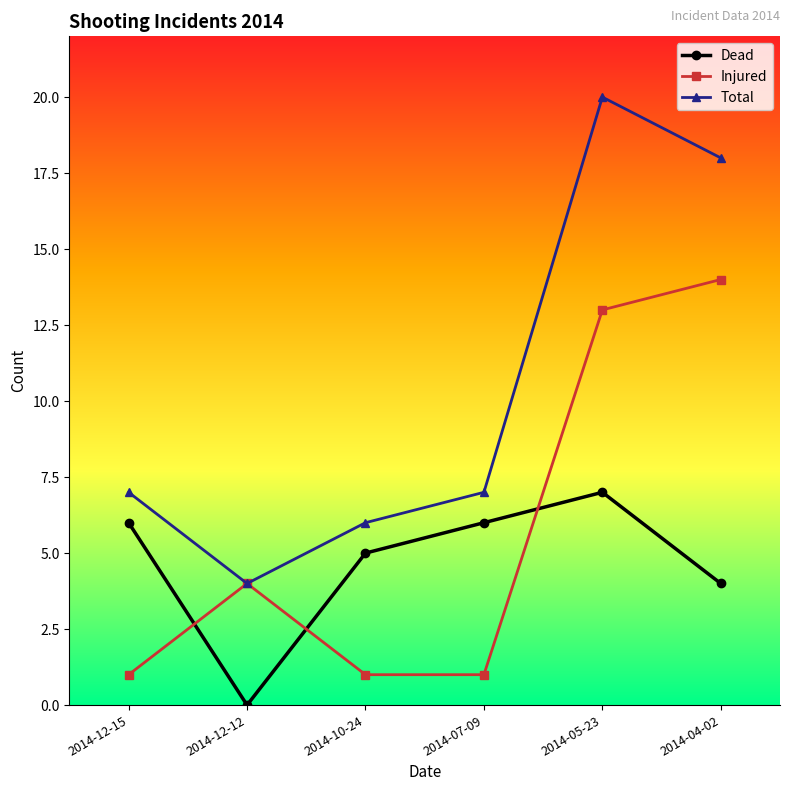

True or false: Dead and Total cross at least once.

False